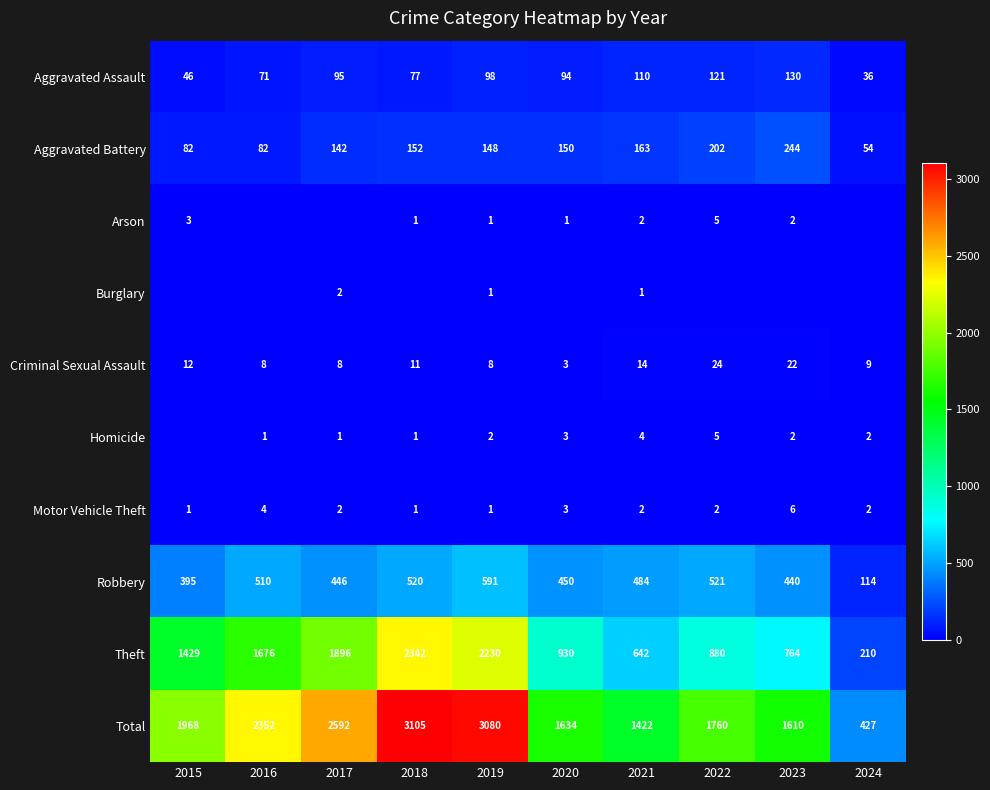

Is the value of Arson at 2020 greater than the value of Aggravated Battery at 2020?

No